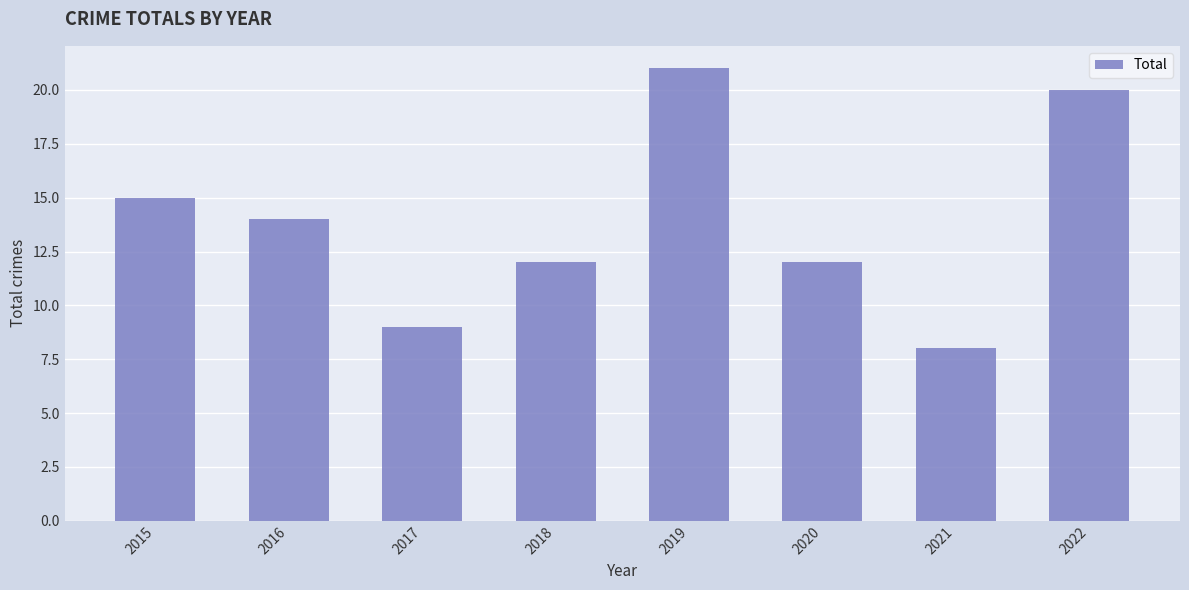

How many values are below 14?

4